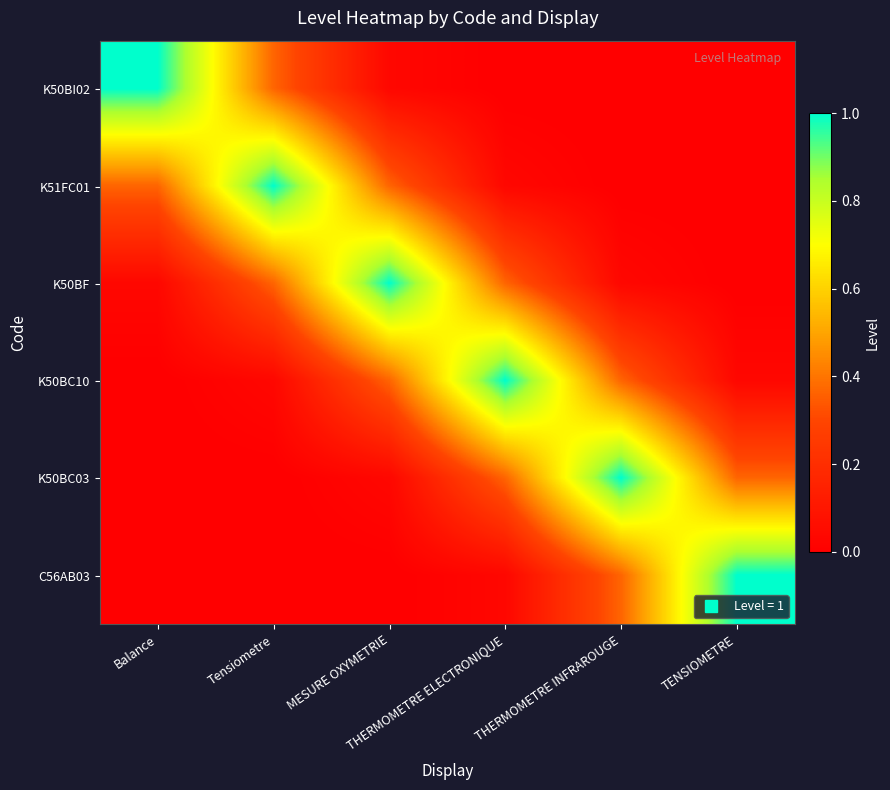

Reading right to left, extract all data points from this chart.

K50BI02: TENSIOMETRE=0.0	THERMOMETRE INFRAROUGE=0.0	THERMOMETRE ELECTRONIQUE=0.0	MESURE OXYMETRIE=0.0	Tensiometre=0.4	Balance=1.0
K51FC01: TENSIOMETRE=0.0	THERMOMETRE INFRAROUGE=0.0	THERMOMETRE ELECTRONIQUE=0.0	MESURE OXYMETRIE=0.4	Tensiometre=1.0	Balance=0.4
K50BF: TENSIOMETRE=0.0	THERMOMETRE INFRAROUGE=0.0	THERMOMETRE ELECTRONIQUE=0.4	MESURE OXYMETRIE=1.0	Tensiometre=0.4	Balance=0.0
K50BC10: TENSIOMETRE=0.0	THERMOMETRE INFRAROUGE=0.4	THERMOMETRE ELECTRONIQUE=1.0	MESURE OXYMETRIE=0.4	Tensiometre=0.0	Balance=0.0
K50BC03: TENSIOMETRE=0.4	THERMOMETRE INFRAROUGE=1.0	THERMOMETRE ELECTRONIQUE=0.4	MESURE OXYMETRIE=0.0	Tensiometre=0.0	Balance=0.0
C56AB03: TENSIOMETRE=1.0	THERMOMETRE INFRAROUGE=0.4	THERMOMETRE ELECTRONIQUE=0.0	MESURE OXYMETRIE=0.0	Tensiometre=0.0	Balance=0.0